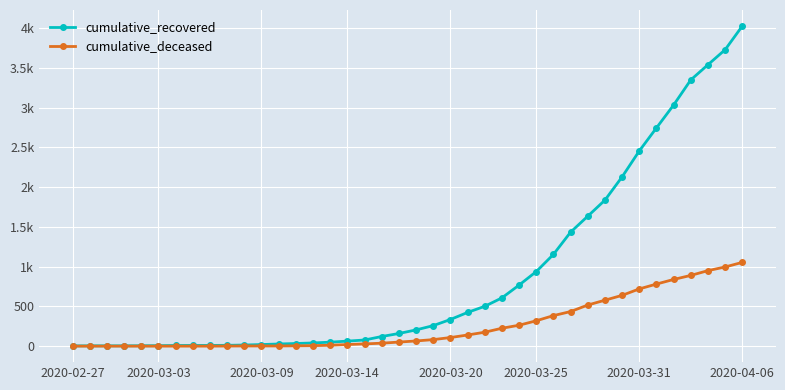

What are all the series names shown in the legend?

cumulative_recovered, cumulative_deceased